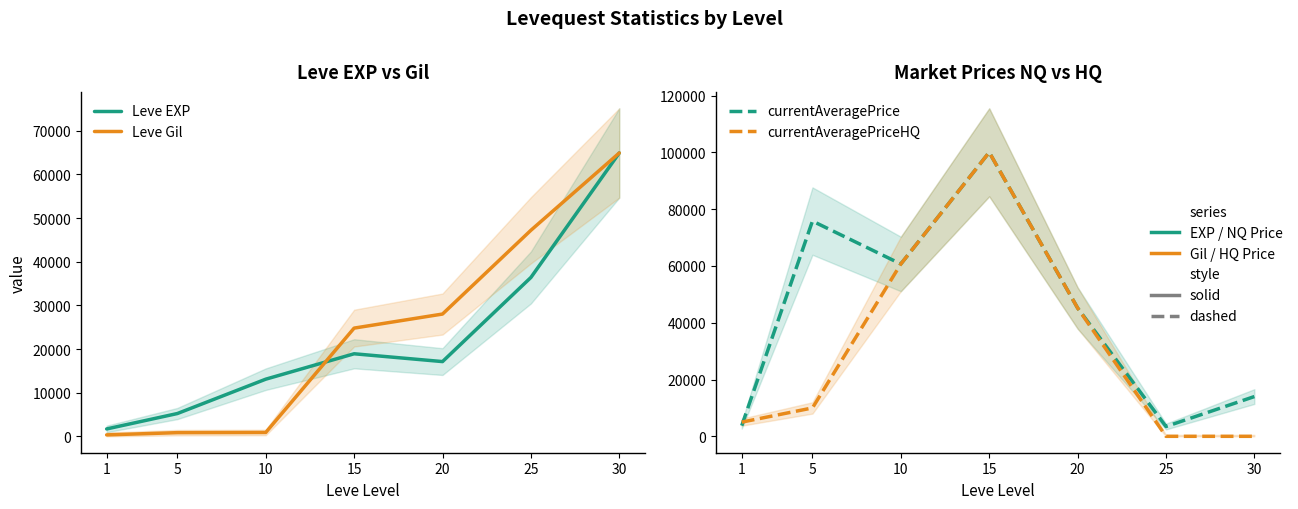

How many values in the Leve Gil series are below 24790?

3